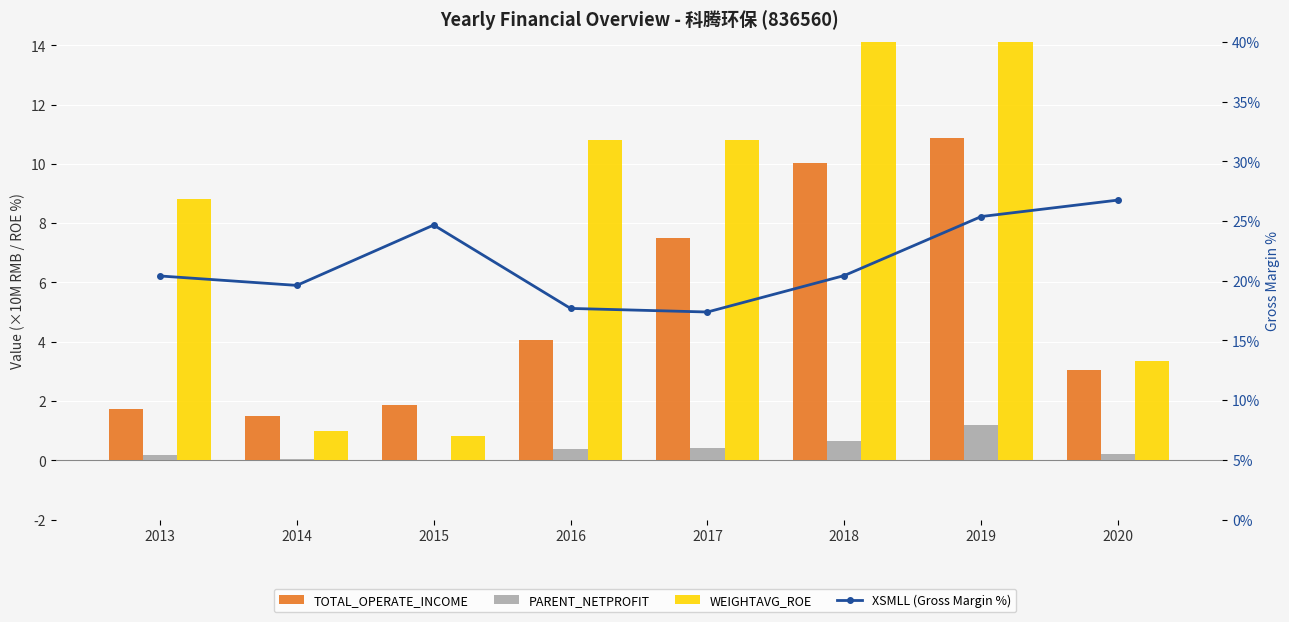

What is the total value across all series at 2018?

45.6